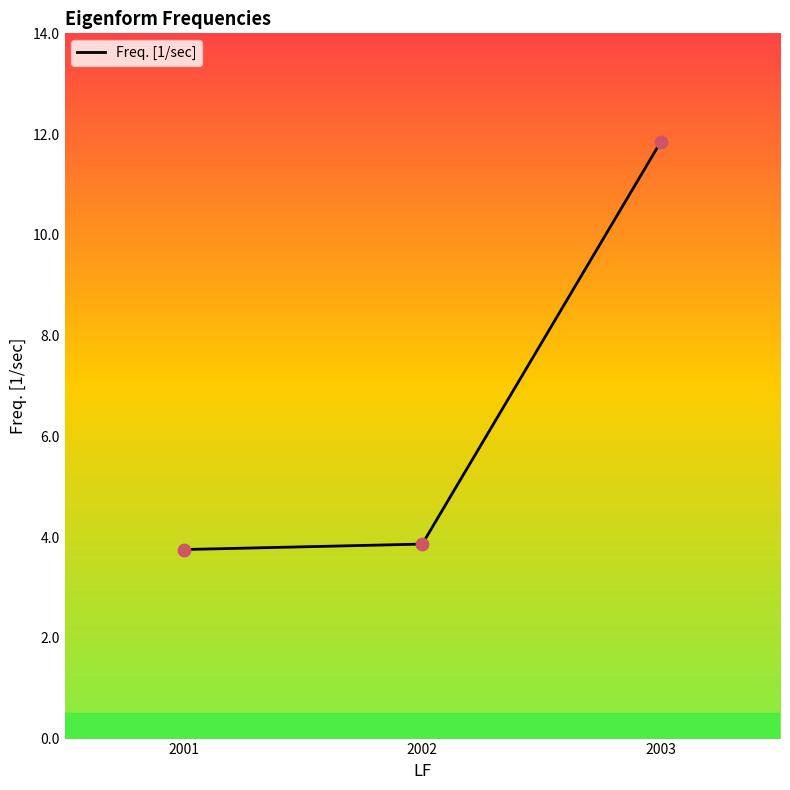

Which has a higher value, 2001 or 2002?

2002